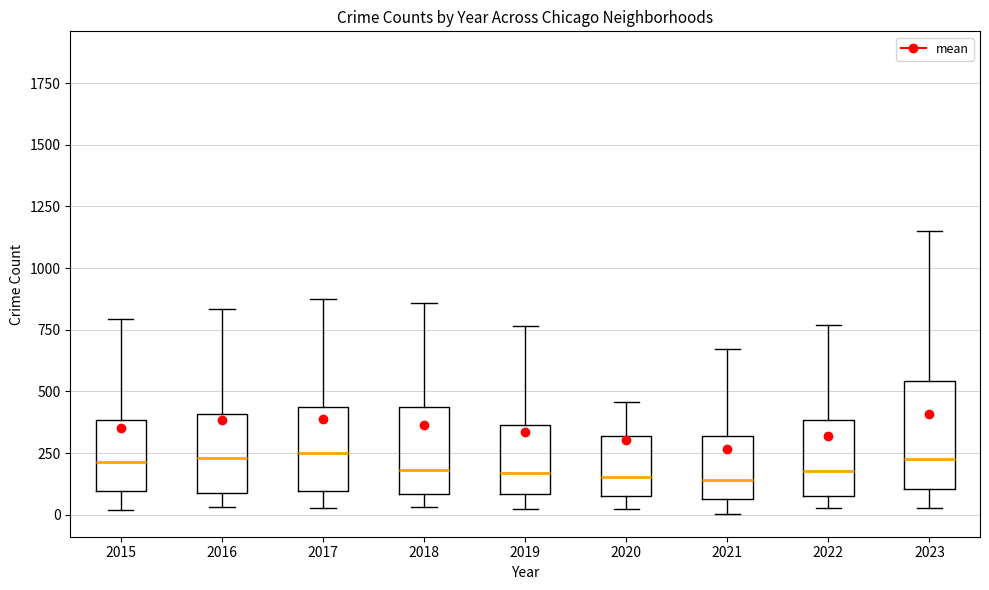

Comparing the boxes themselves (not the whiskers), which one is the tallest?

2023